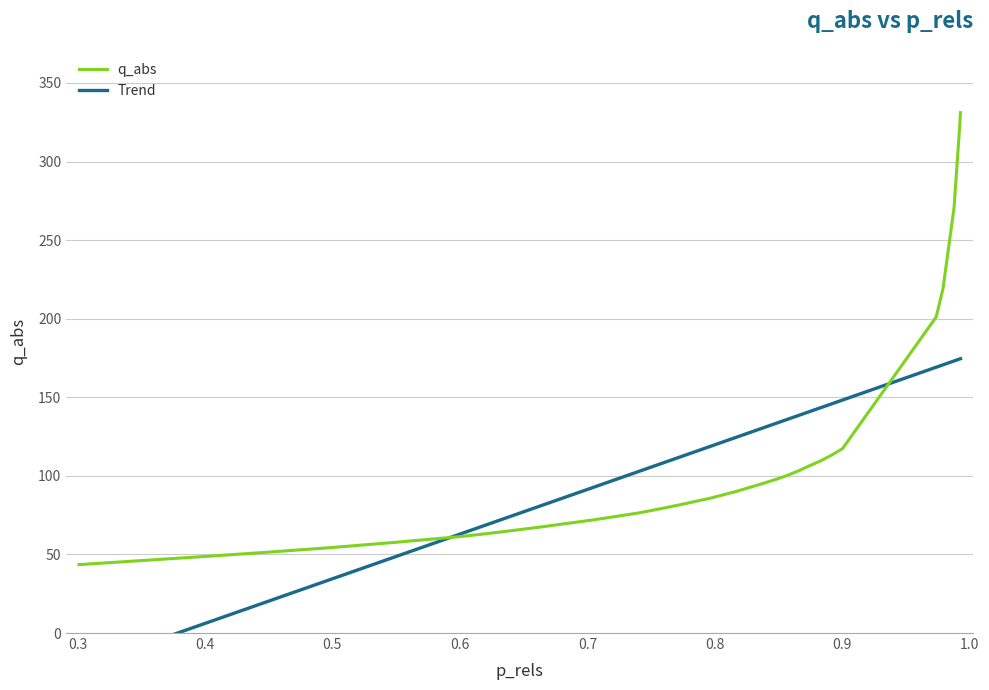

What is the minimum value for q_abs?

43.5